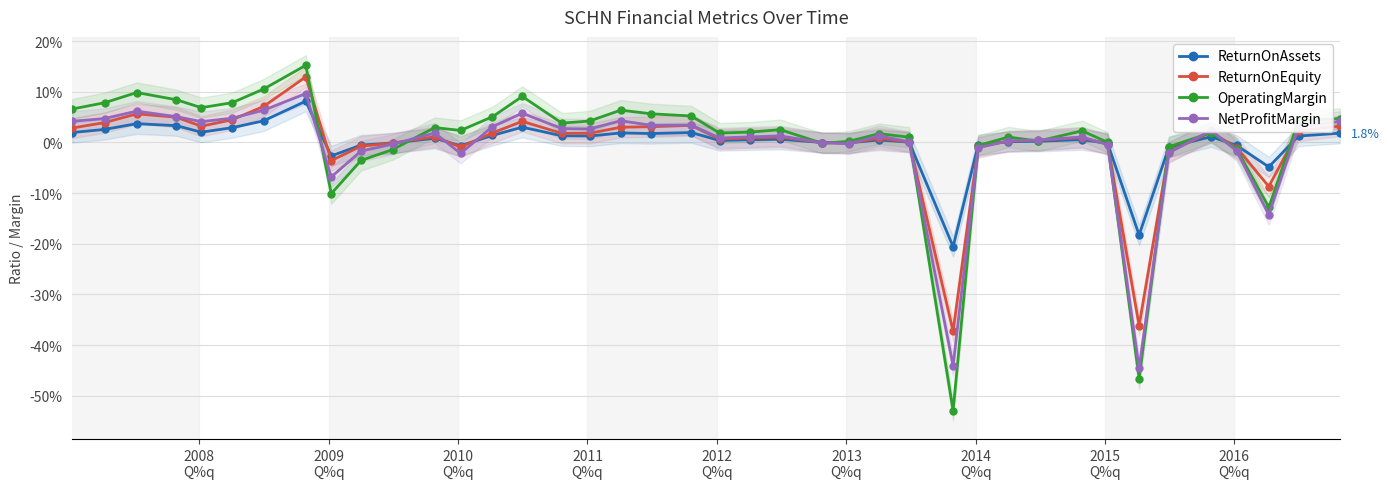

Which series ends up on top after the final intersection of OperatingMargin and ReturnOnAssets?

OperatingMargin